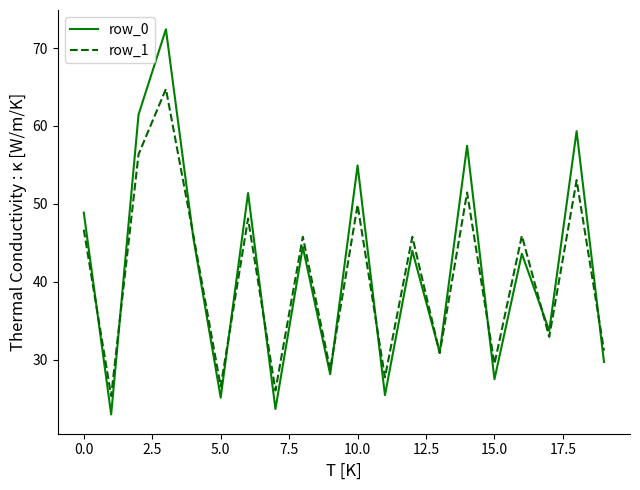

Which series has the widest spread of values?

row_0